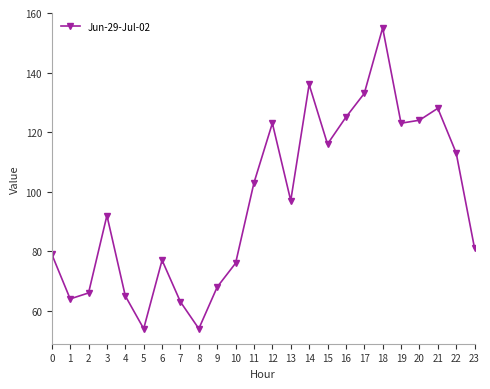

Is this an area chart (filled region under the line)?

No